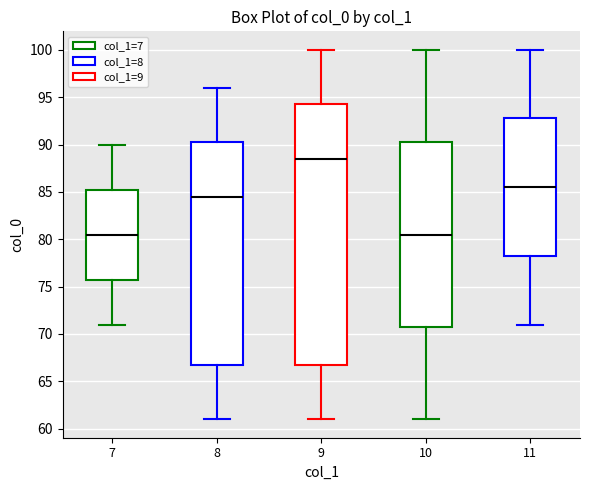

Reading left to right, transcribe this box plot: for each box, give where its median line is, the range the box spans, and where its two whiskers end, as read against the y-axis. The values are not printed on the chart, so give them approximately, as read against the axis.

7: median 80.5, box 76.0 to 85.5, whiskers 71.0 to 90.0
8: median 84.5, box 67.0 to 90.5, whiskers 61.0 to 96.0
9: median 88.5, box 67.0 to 94.5, whiskers 61.0 to 100.0
10: median 80.5, box 71.0 to 90.5, whiskers 61.0 to 100.0
11: median 85.5, box 78.5 to 93.0, whiskers 71.0 to 100.0